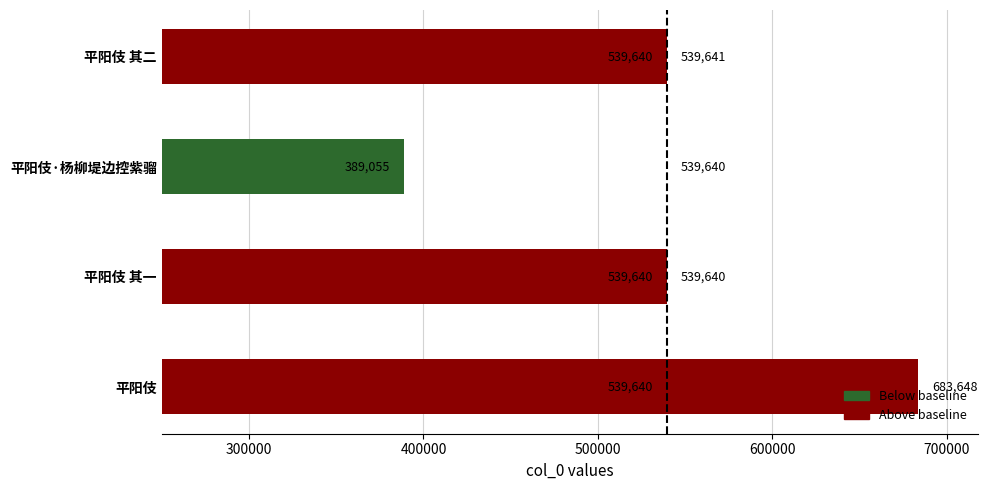

At which label is the value closest to 536351?

平阳伎 其一